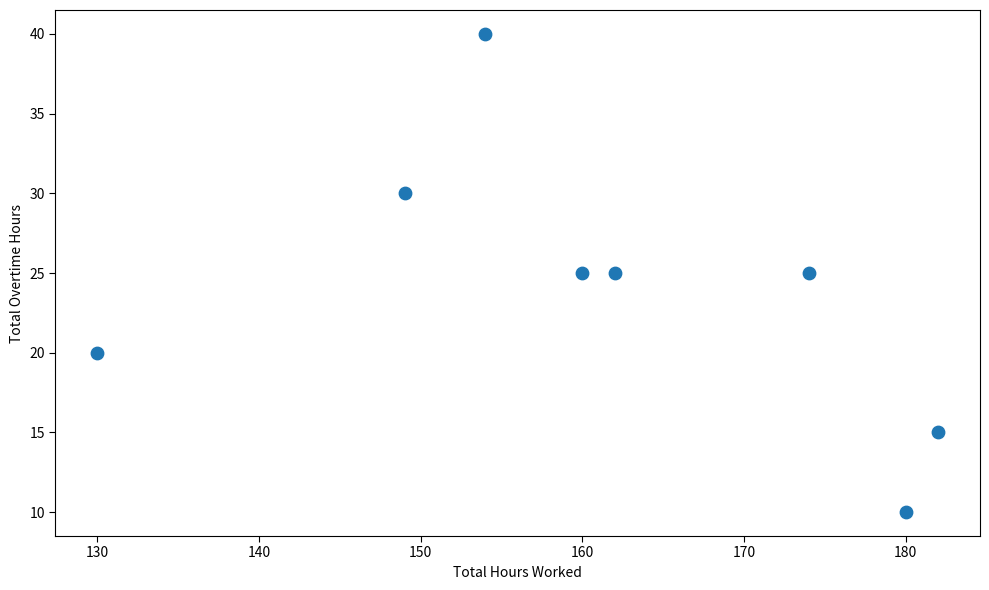

What is the average Y value?

24